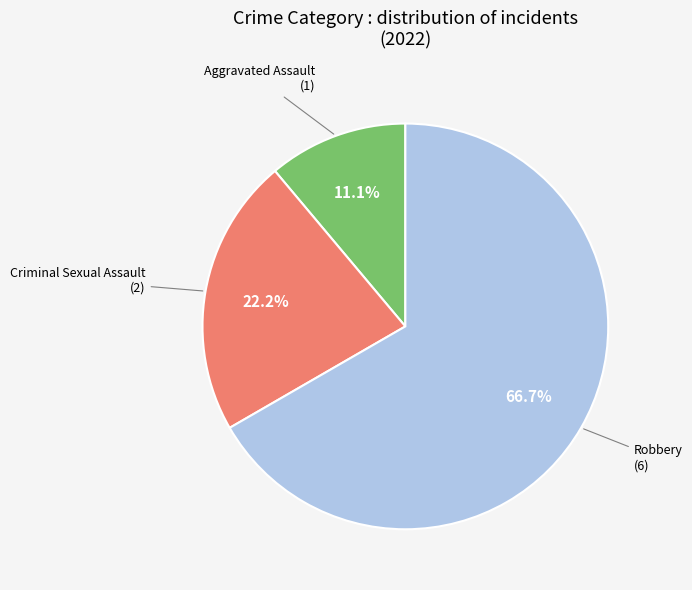

How many segments does this pie chart have?

3